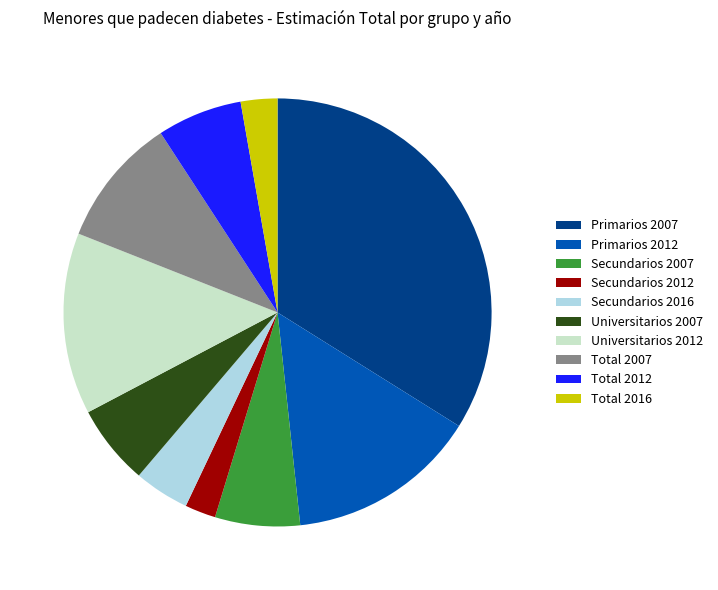

What is the largest slice in the pie chart?

Primarios 2007